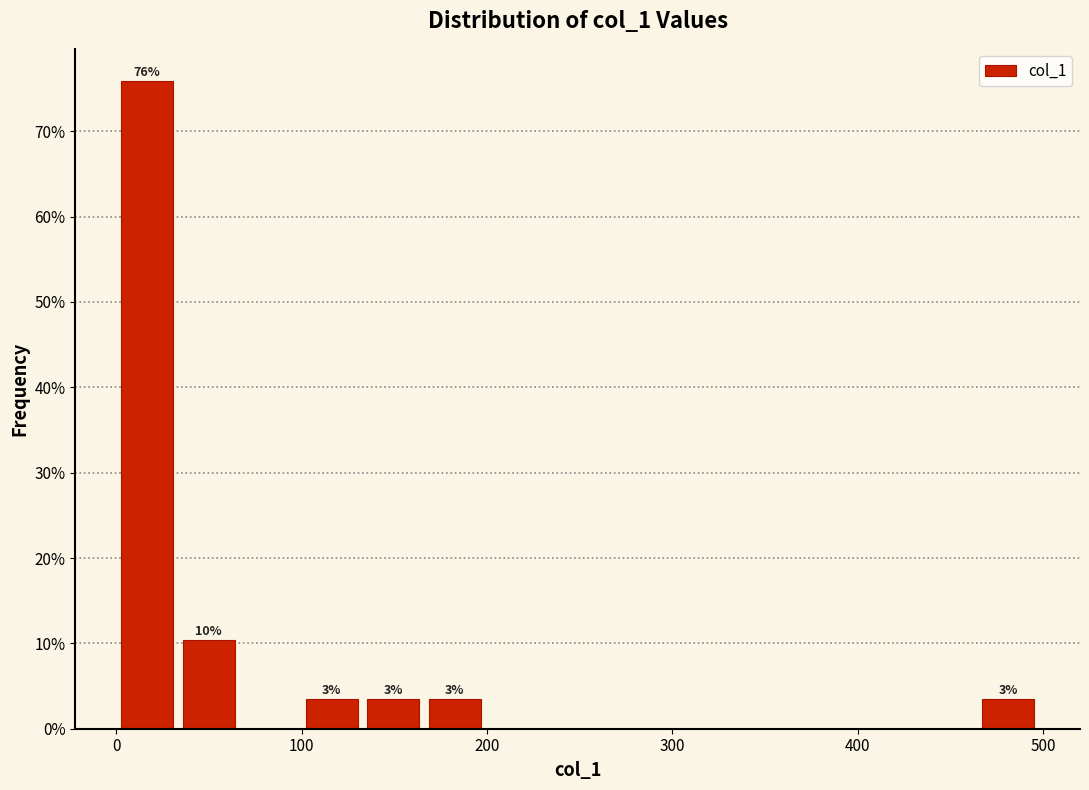

Around what value on the x-axis is the tallest bar? Give the approximate position of its centre, as read against the axis.

20